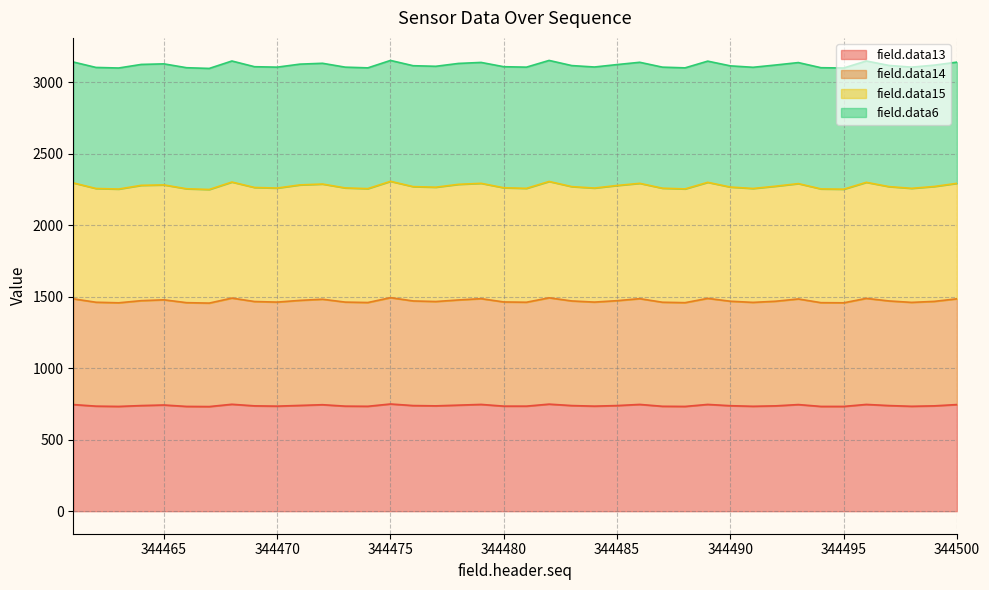

What is the minimum value for field.data13?

732